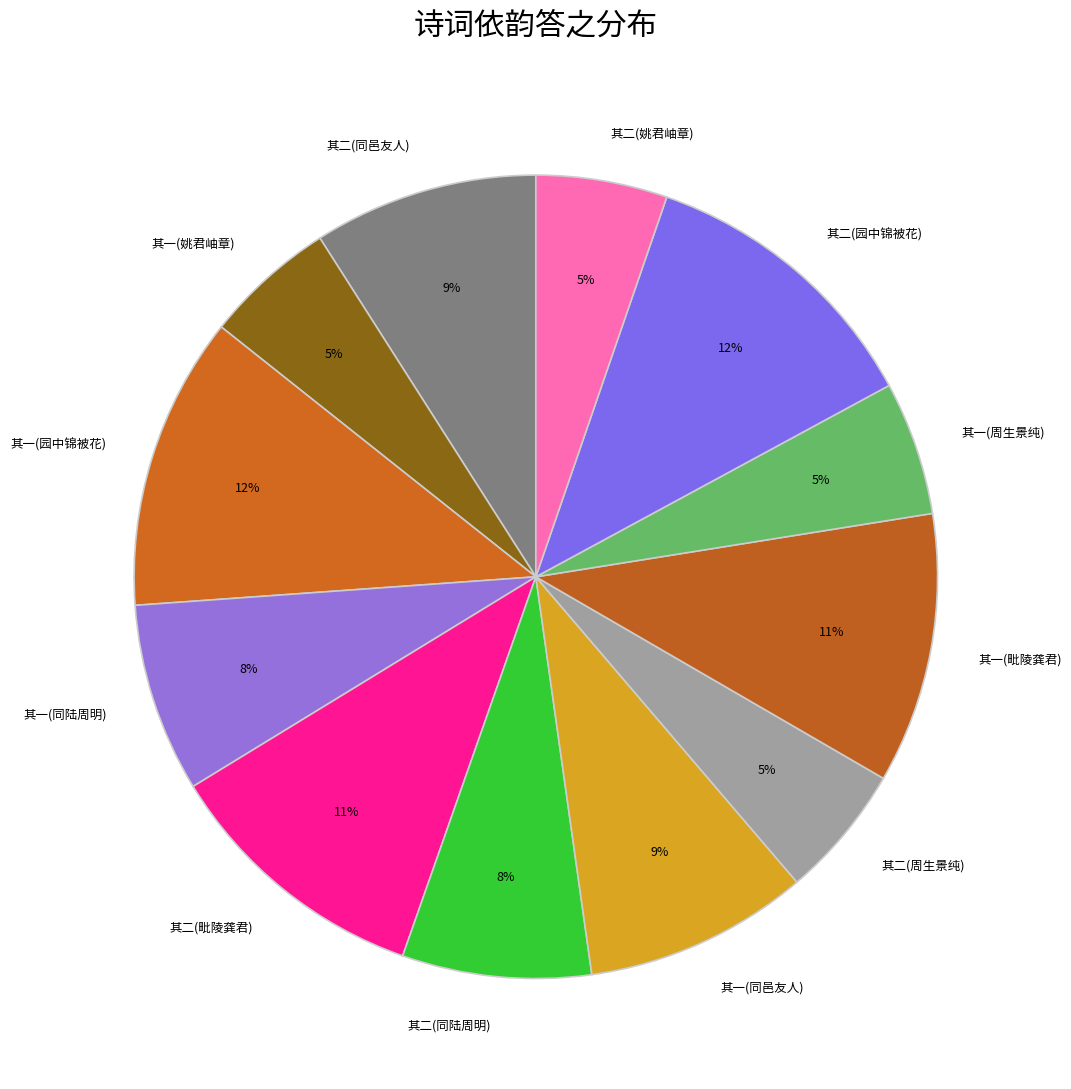

Between 其一(姚君岫章) and 其二(同陆周明), which is larger?

其二(同陆周明)